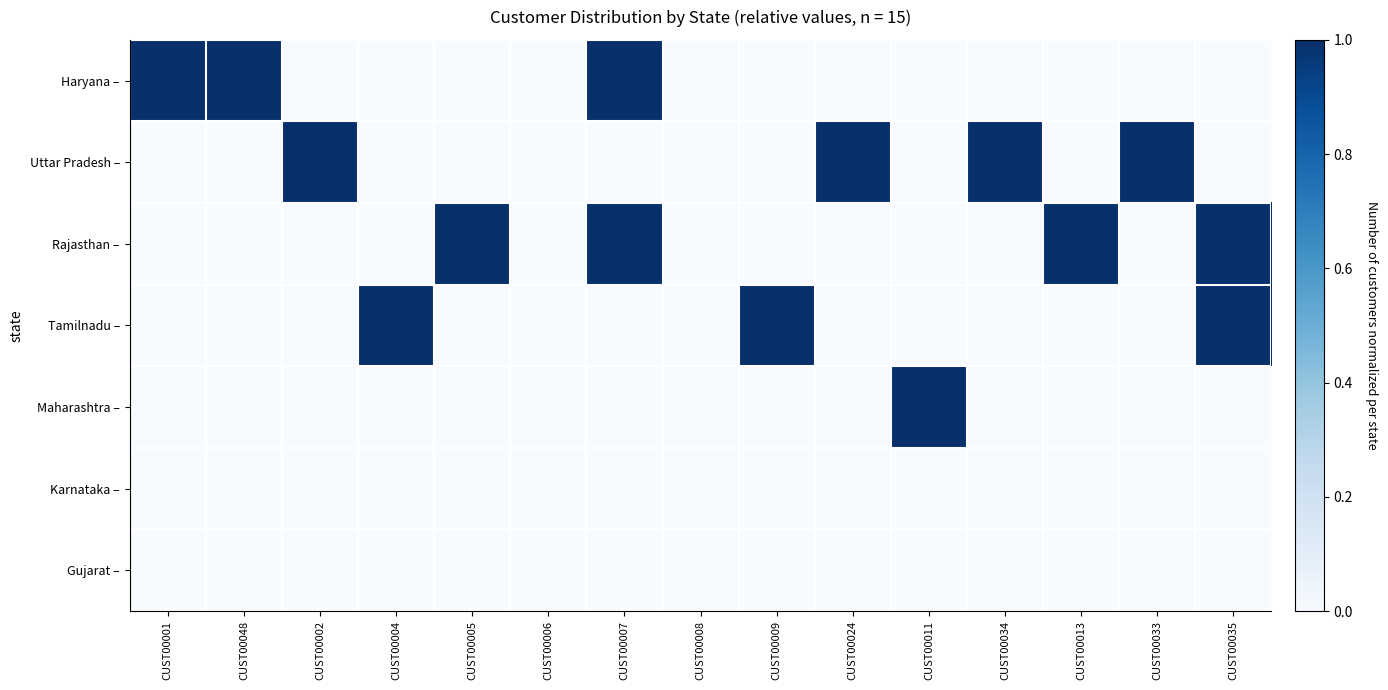

Reading left to right, what are all the values shown in this chart?

Haryana –: CUST00001=1	CUST00048=1	CUST00002=0	CUST00004=0	CUST00005=0	CUST00006=0	CUST00007=1	CUST00008=0	CUST00009=0	CUST00024=0	CUST00011=0	CUST00034=0	CUST00013=0	CUST00033=0	CUST00035=0
Uttar Pradesh –: CUST00001=0	CUST00048=0	CUST00002=1	CUST00004=0	CUST00005=0	CUST00006=0	CUST00007=0	CUST00008=0	CUST00009=0	CUST00024=1	CUST00011=0	CUST00034=1	CUST00013=0	CUST00033=1	CUST00035=0
Rajasthan –: CUST00001=0	CUST00048=0	CUST00002=0	CUST00004=0	CUST00005=1	CUST00006=0	CUST00007=1	CUST00008=0	CUST00009=0	CUST00024=0	CUST00011=0	CUST00034=0	CUST00013=1	CUST00033=0	CUST00035=1
Tamilnadu –: CUST00001=0	CUST00048=0	CUST00002=0	CUST00004=1	CUST00005=0	CUST00006=0	CUST00007=0	CUST00008=0	CUST00009=1	CUST00024=0	CUST00011=0	CUST00034=0	CUST00013=0	CUST00033=0	CUST00035=1
Maharashtra –: CUST00001=0	CUST00048=0	CUST00002=0	CUST00004=0	CUST00005=0	CUST00006=0	CUST00007=0	CUST00008=0	CUST00009=0	CUST00024=0	CUST00011=1	CUST00034=0	CUST00013=0	CUST00033=0	CUST00035=0
Karnataka –: CUST00001=0	CUST00048=0	CUST00002=0	CUST00004=0	CUST00005=0	CUST00006=0	CUST00007=0	CUST00008=0	CUST00009=0	CUST00024=0	CUST00011=0	CUST00034=0	CUST00013=0	CUST00033=0	CUST00035=0
Gujarat –: CUST00001=0	CUST00048=0	CUST00002=0	CUST00004=0	CUST00005=0	CUST00006=0	CUST00007=0	CUST00008=0	CUST00009=0	CUST00024=0	CUST00011=0	CUST00034=0	CUST00013=0	CUST00033=0	CUST00035=0